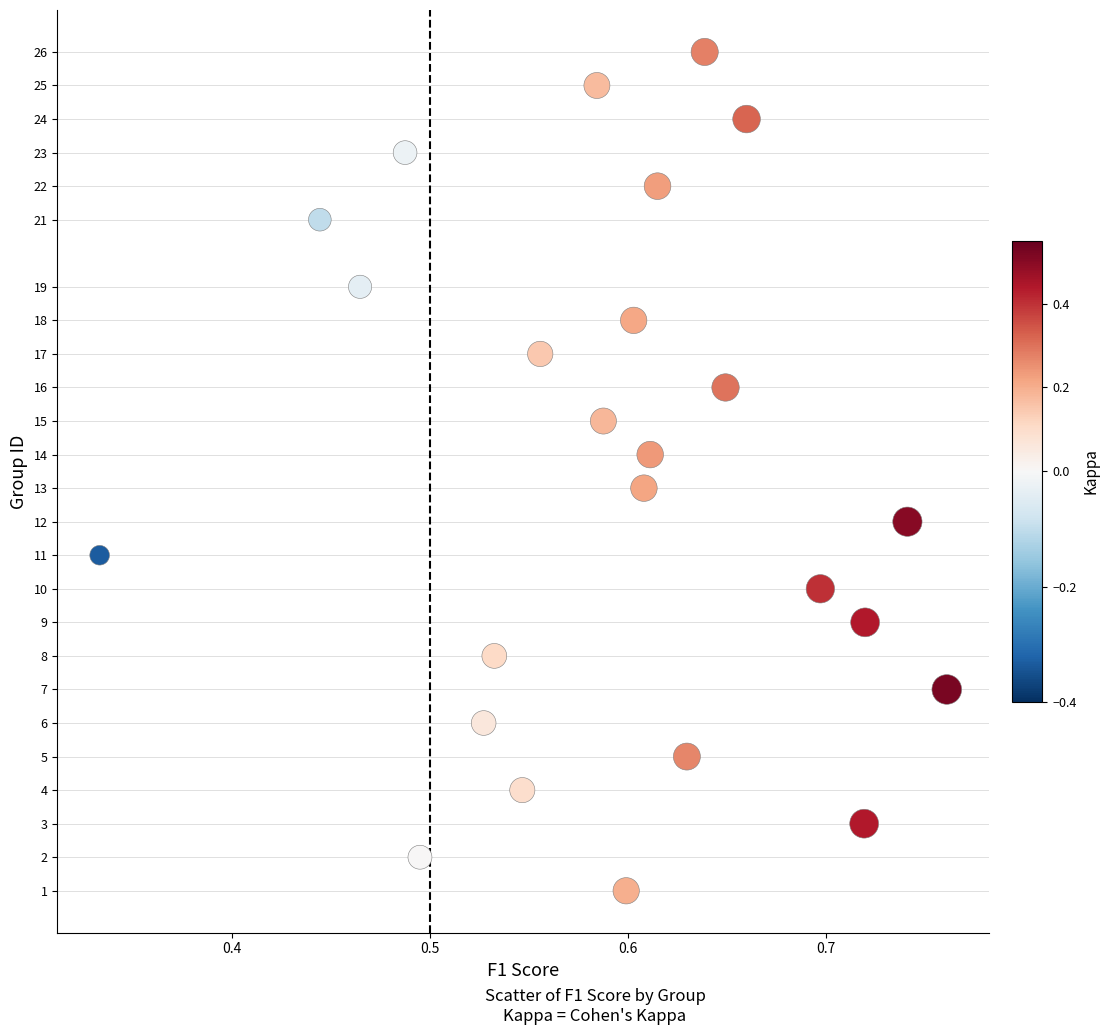

What is the range of Y values (max minus min)?

25